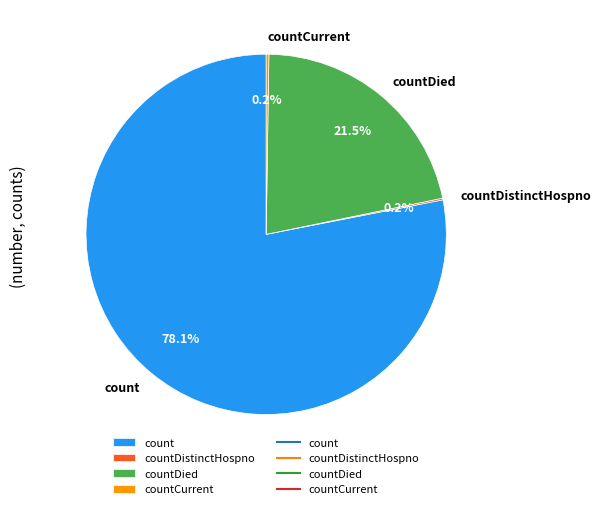

Which has a higher value, count or countDied?

count